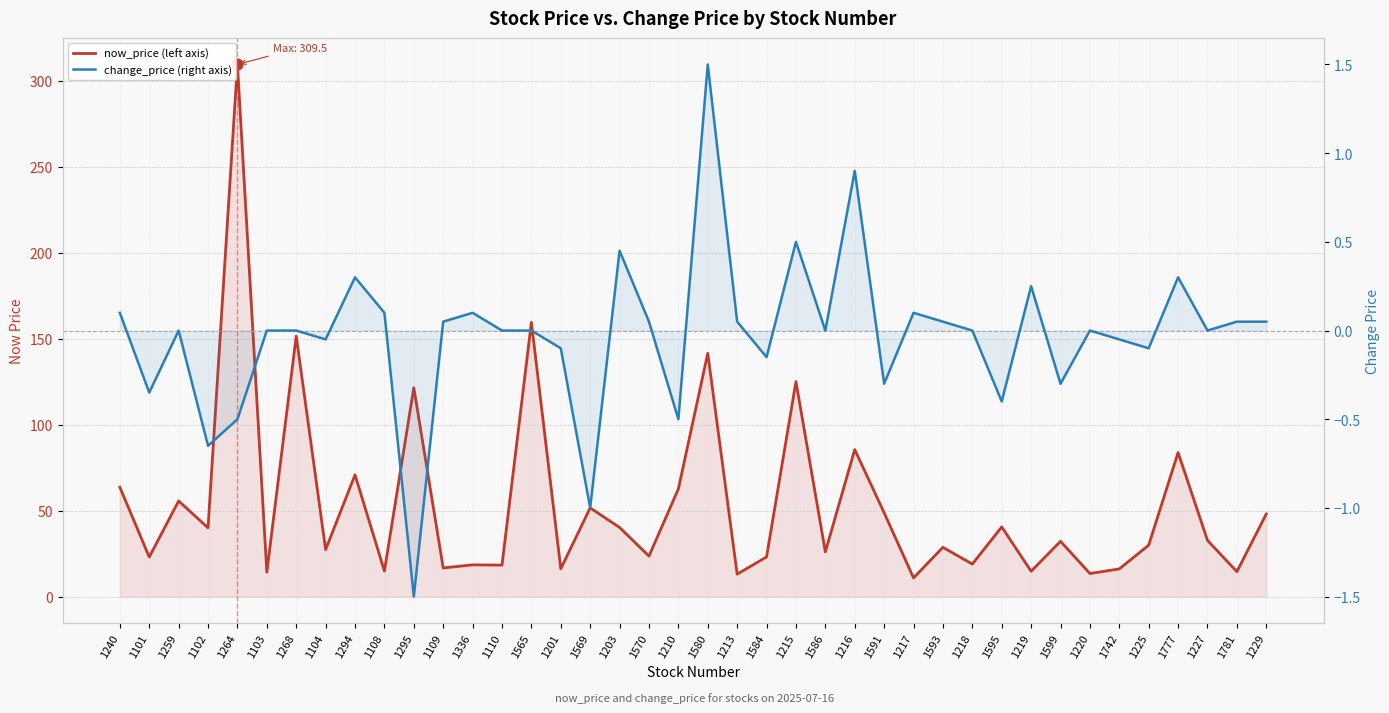

At how many categories does at least one series exceed 233?

1